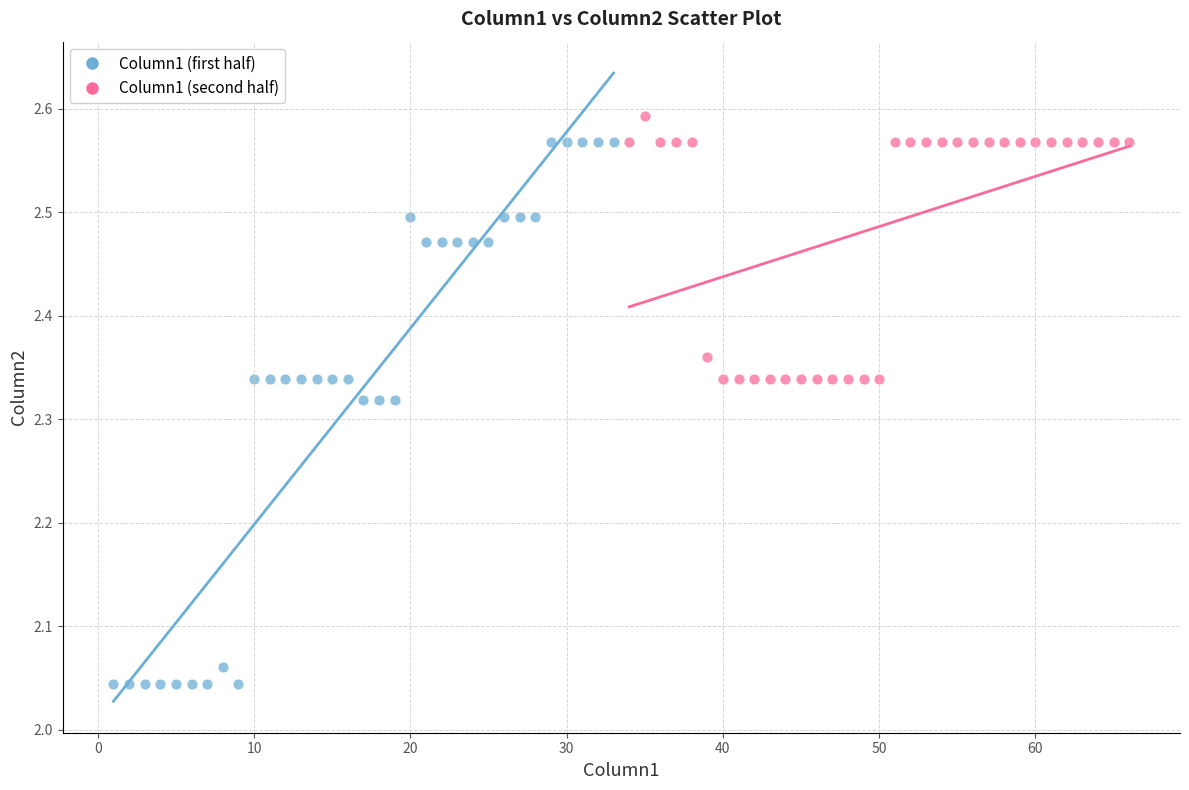

Which series has the widest spread of Y values?

Column1 (first half)